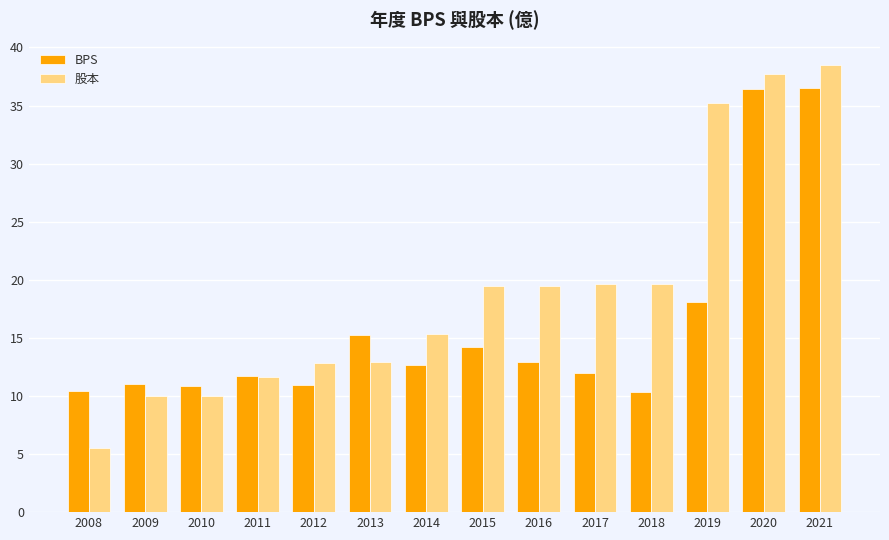

Is the value of 股本 at 2009 greater than the value of BPS at 2009?

No